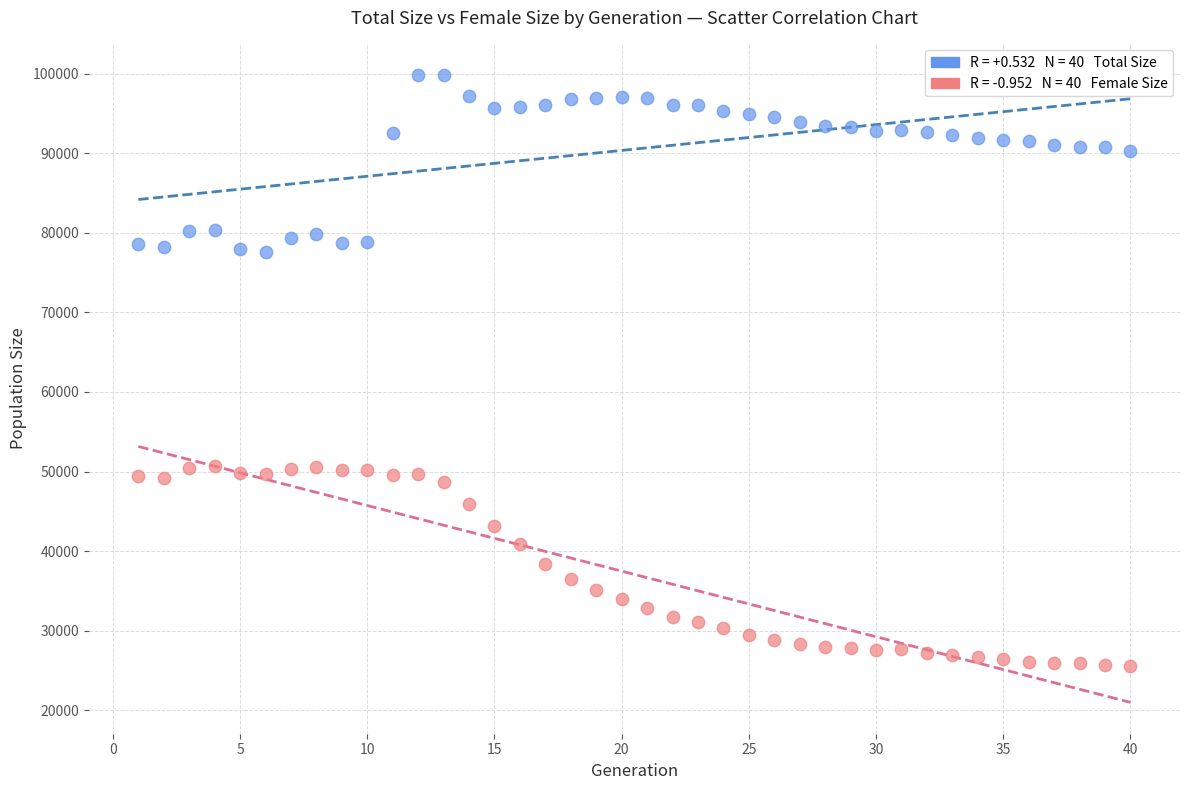

Across all data points, what is the range of Y values (max minus min)?

74212